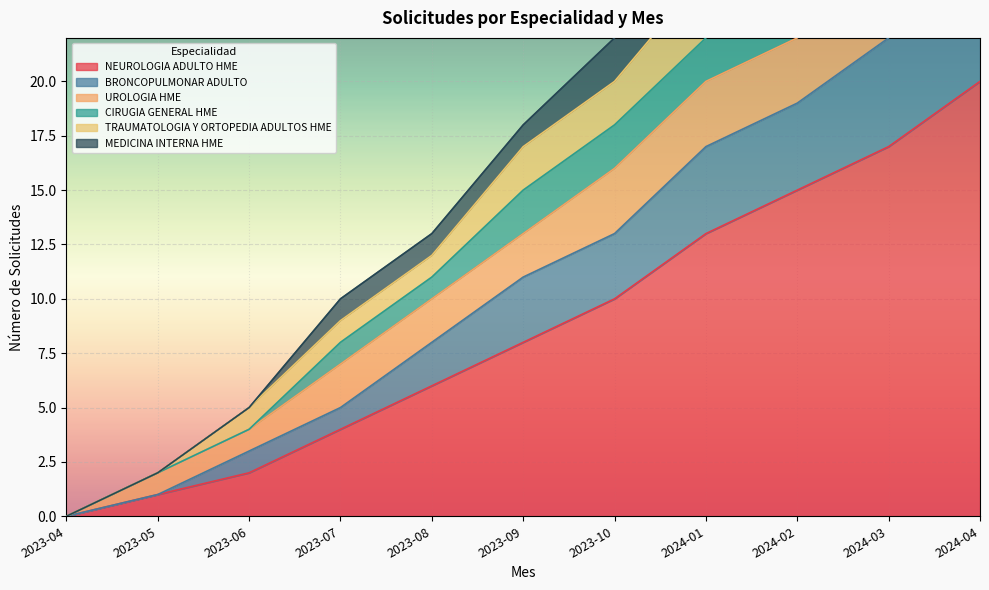

True or false: BRONCOPULMONAR ADULTO has a value of 9 at 2024-01.

False